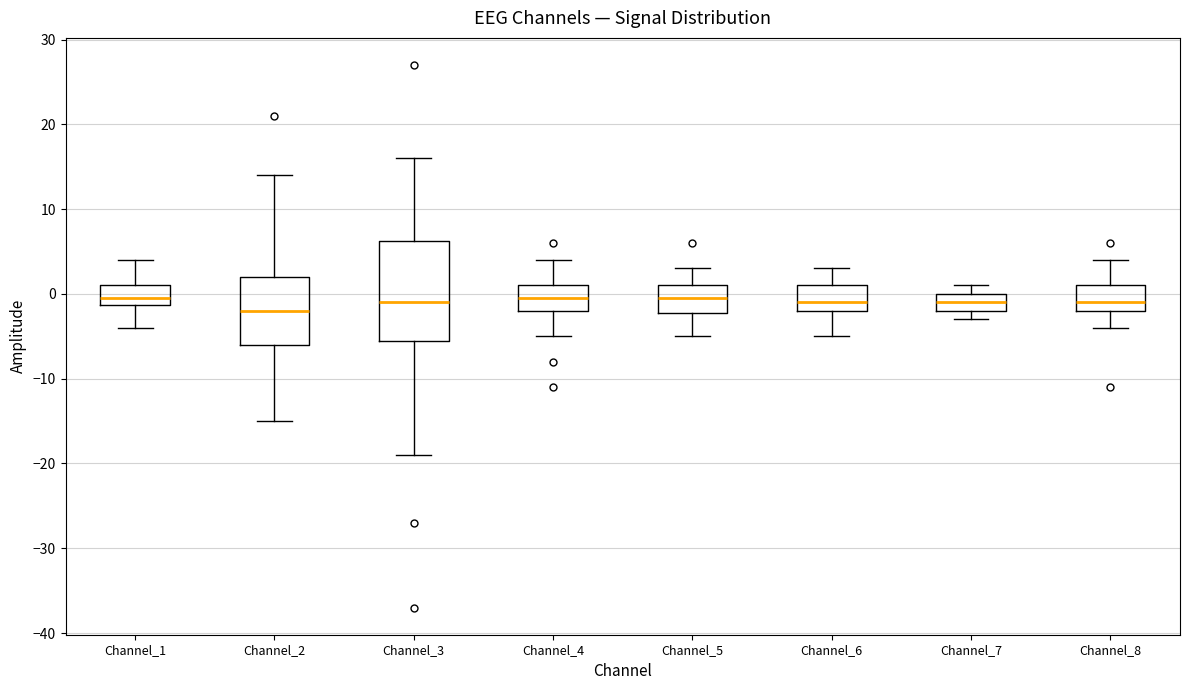

Which box's median line is the lowest?

Channel_2